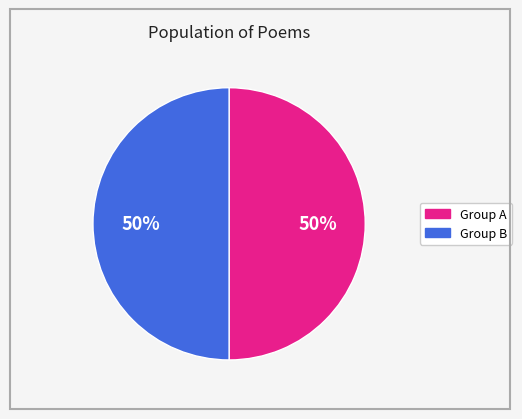

To the nearest percent, what is the average slice percentage?

50%